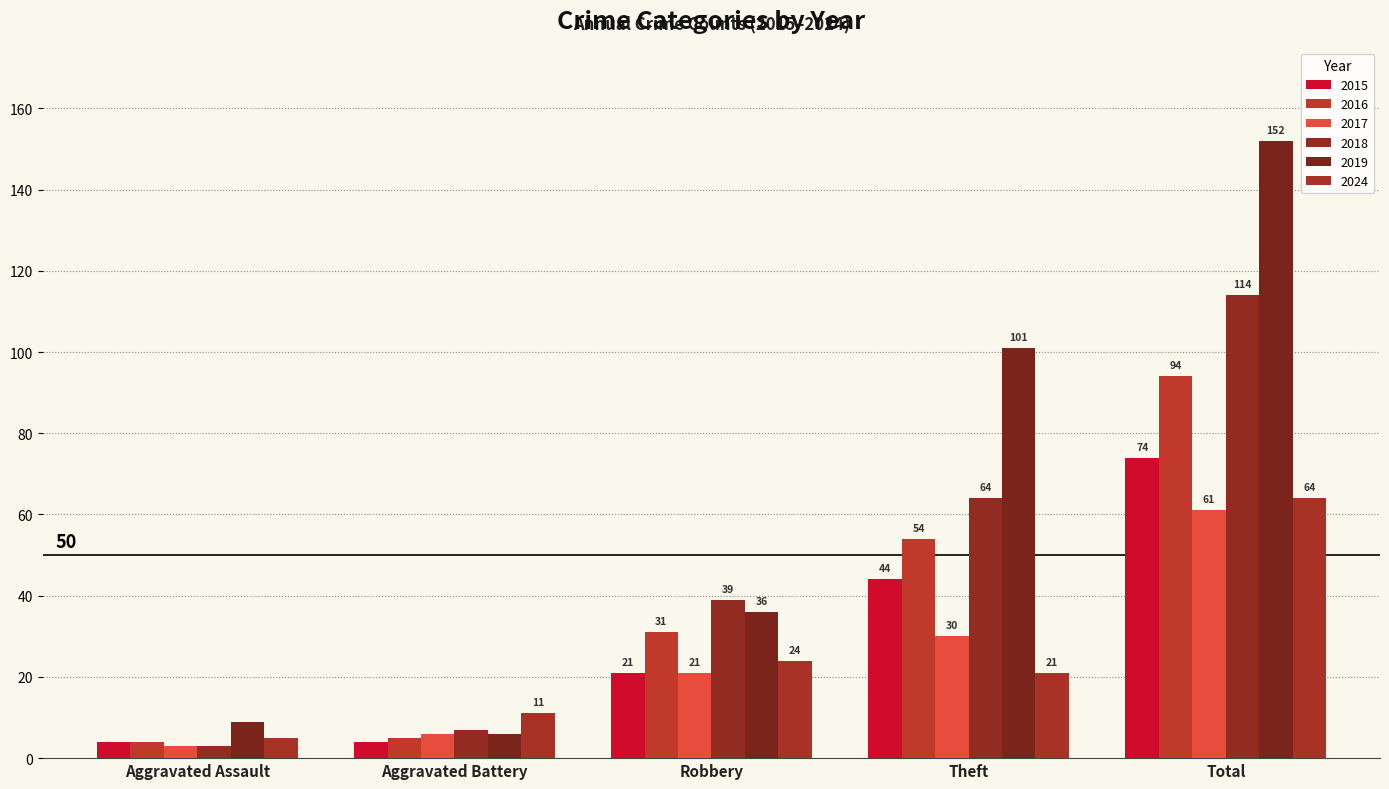

The 2016 series shows 3 at Aggravated Battery. True or false?

False